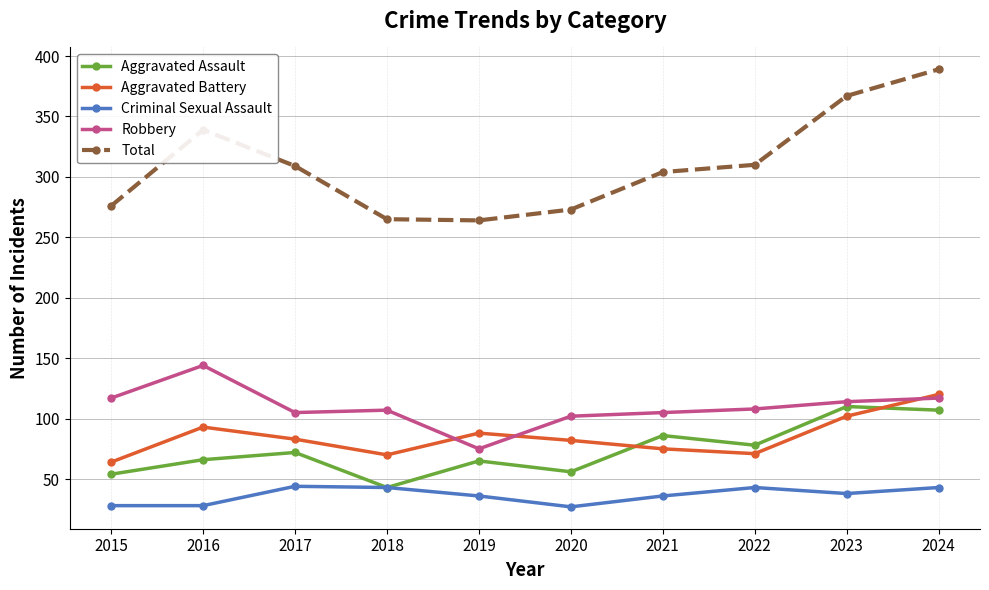

Count the number of data series in this chart.

5